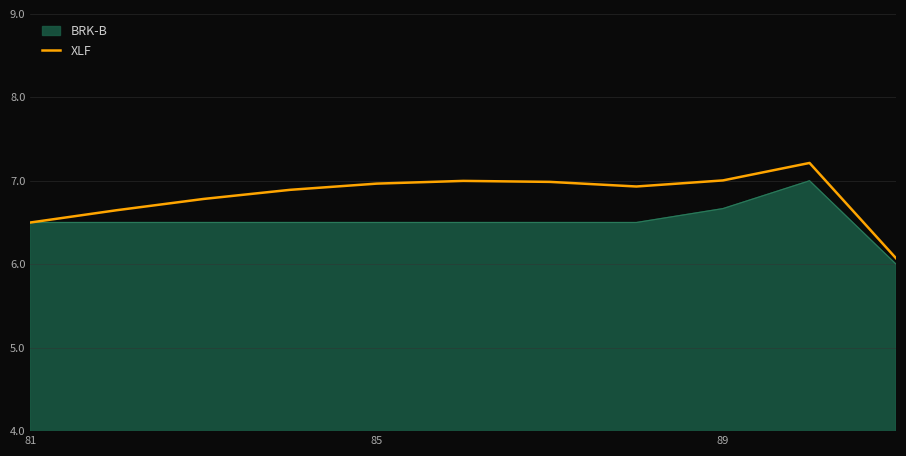

What is the minimum value shown in the chart?

6.0